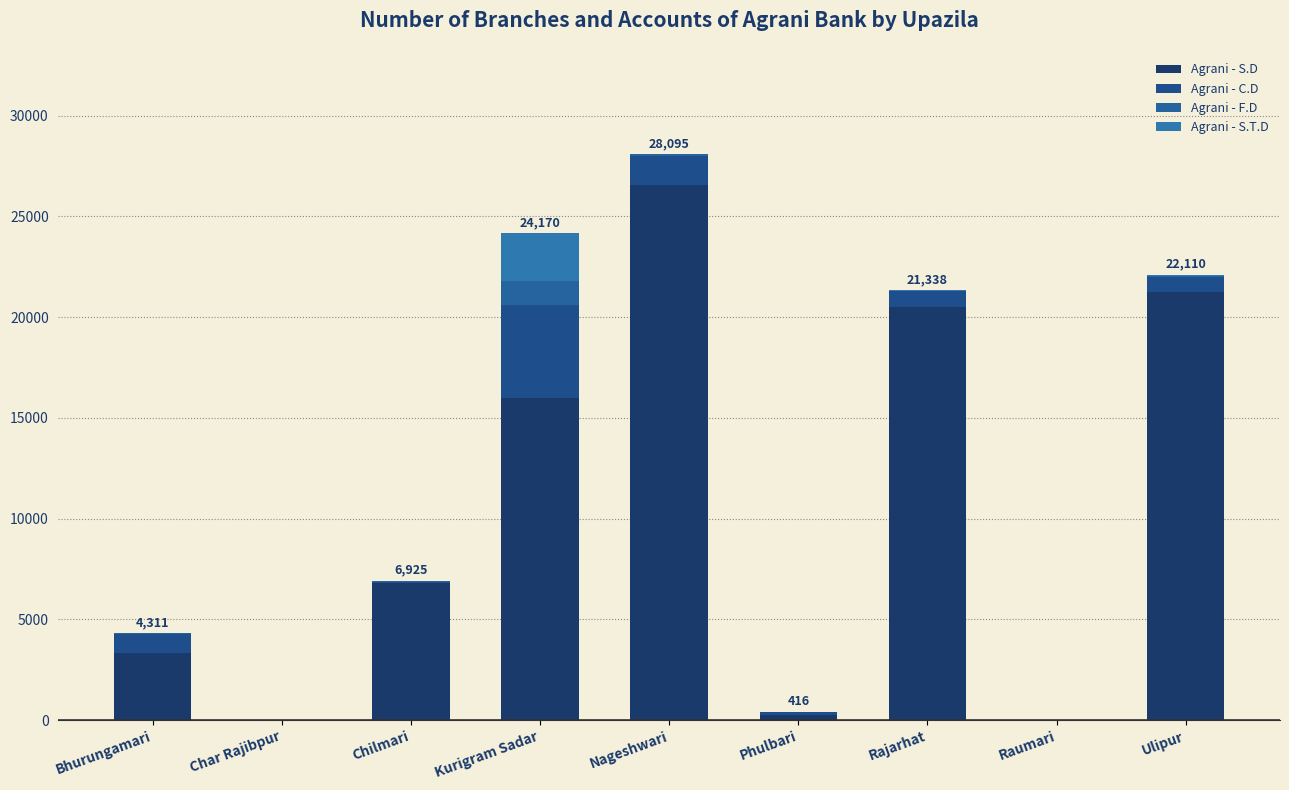

Between Chilmari and Phulbari, which series saw the biggest shift?

Agrani - S.D